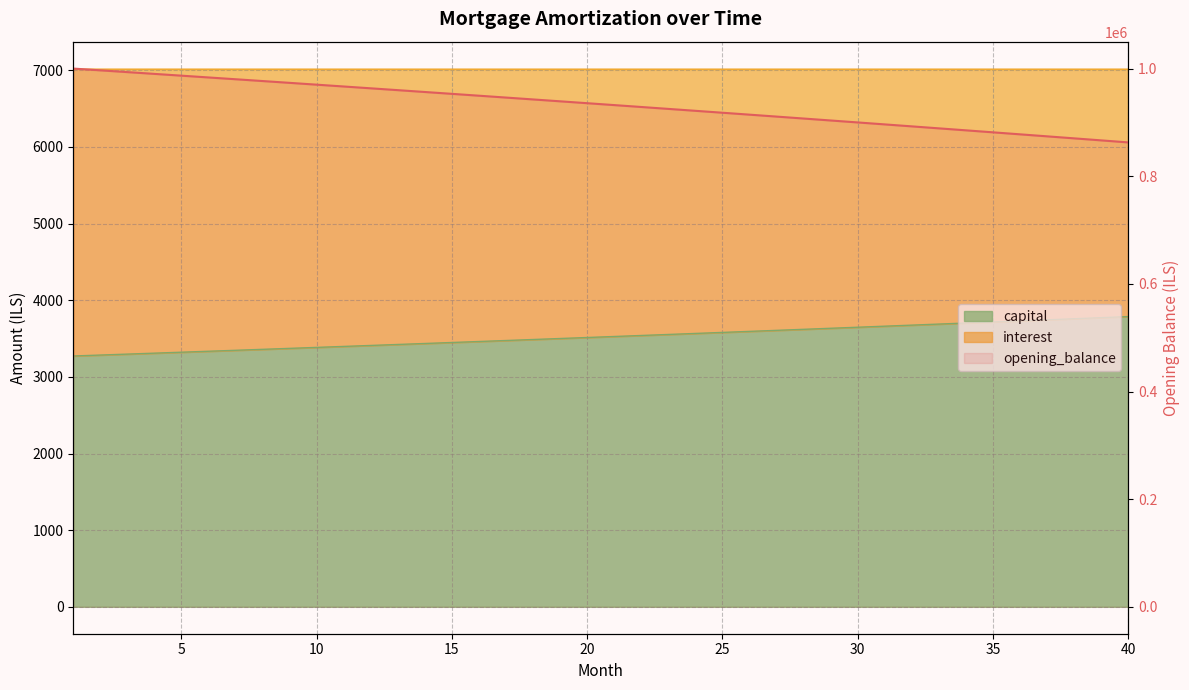

Reading left to right, what are all the values shown in this chart?

1000000.0	996727.5	993442.8	990145.7	986836.3	983514.4	980180.2	976833.4	973474.0	970102.1	966717.5	963320.2	959910.2	956487.3	953051.7	949603.2	946141.7	942667.3	939179.8	935679.2	932165.6	928638.7	925098.6	921545.3	917978.6	914398.5	910805.1	907198.1	903577.6	899943.6	896295.9	892634.5	888959.4	885270.5	881567.8	877851.2	874120.7	870376.2	866617.6	862845.0